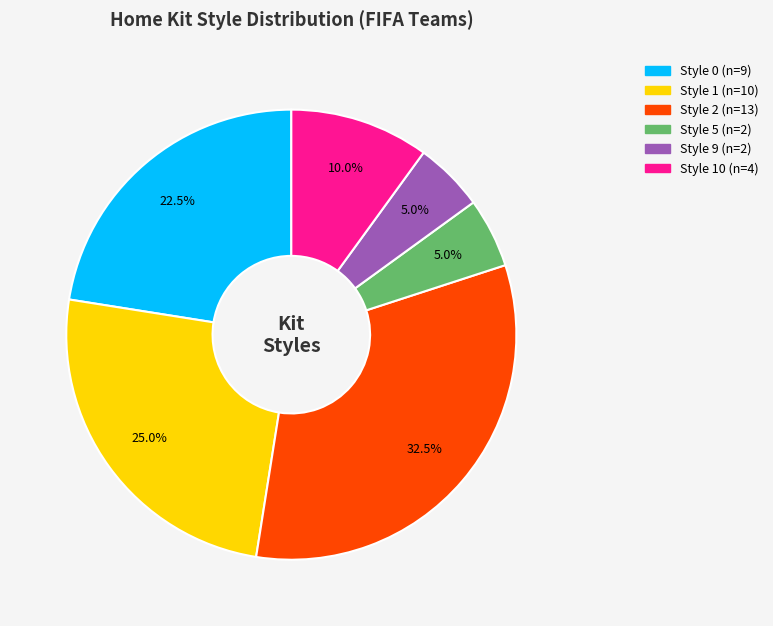

Is there any slice that represents more than half of the pie?

No